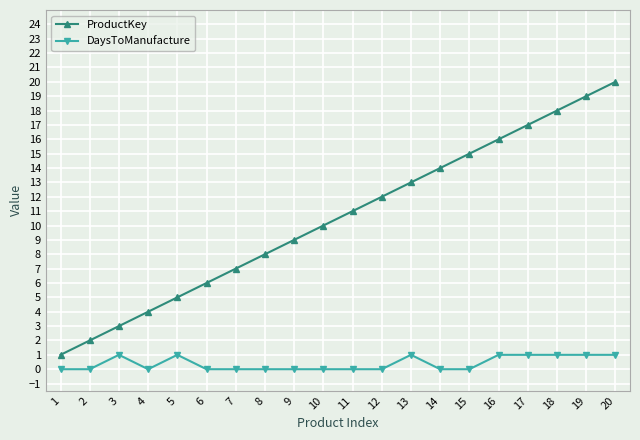

Rank the series at 7 from highest to lowest value.

ProductKey, DaysToManufacture